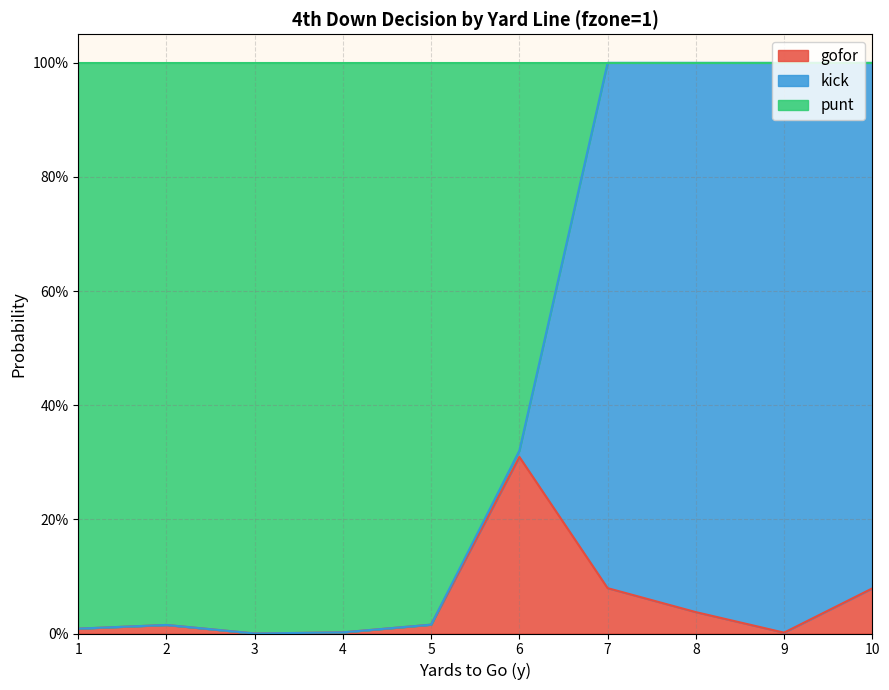

What is the difference between the maximum and minimum values in the kick series?

1.0